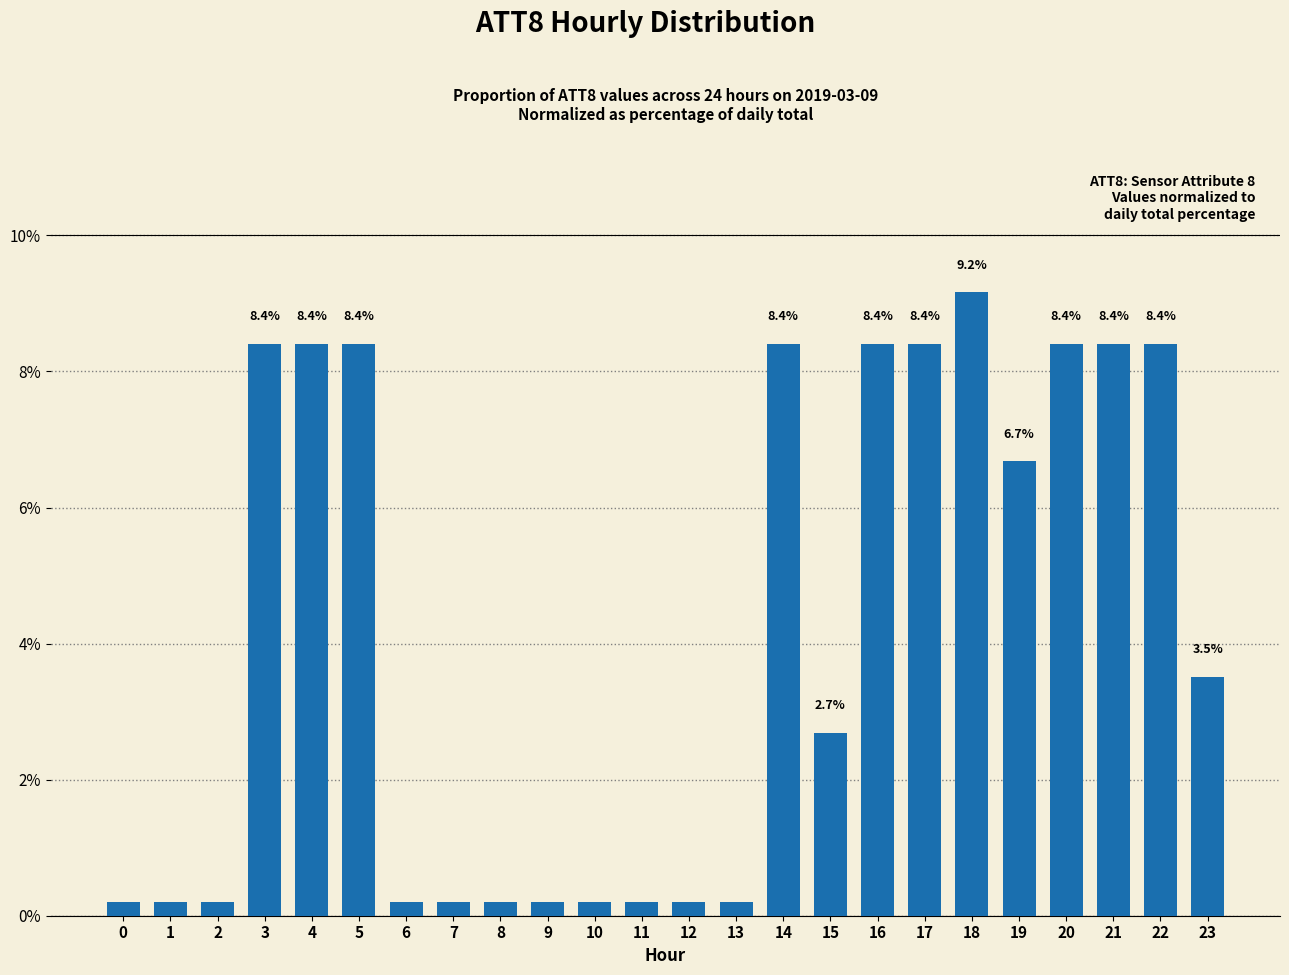

The value at 3 is 8.4. True or false?

True